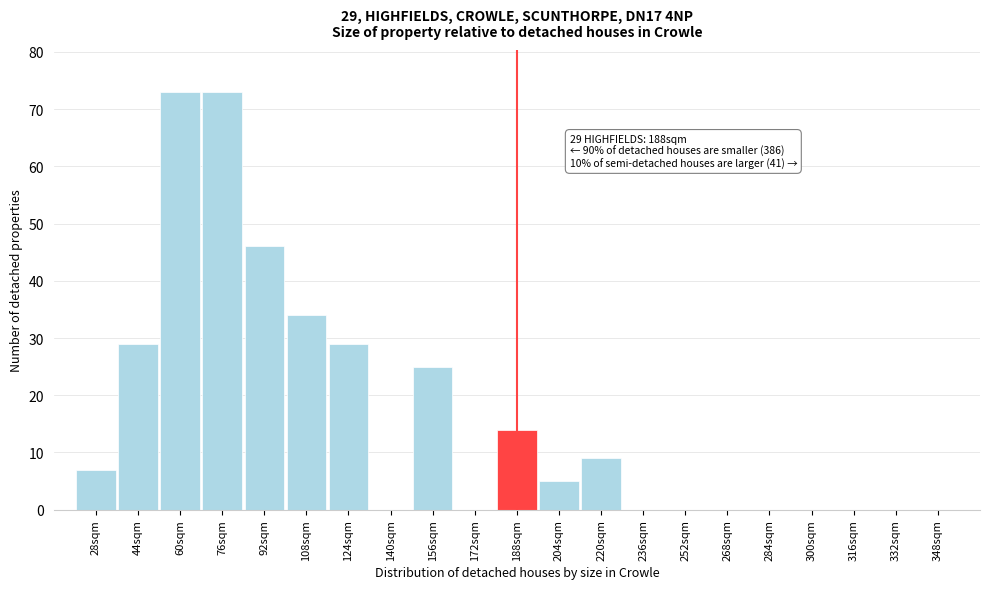

Reading left to right, list all the values displayed in this chart.

28sqm=7	44sqm=29	60sqm=73	76sqm=73	92sqm=46	108sqm=34	124sqm=29	140sqm=0	156sqm=25	172sqm=0	188sqm=14	204sqm=5	220sqm=9	236sqm=0	252sqm=0	268sqm=0	284sqm=0	300sqm=0	316sqm=0	332sqm=0	348sqm=0